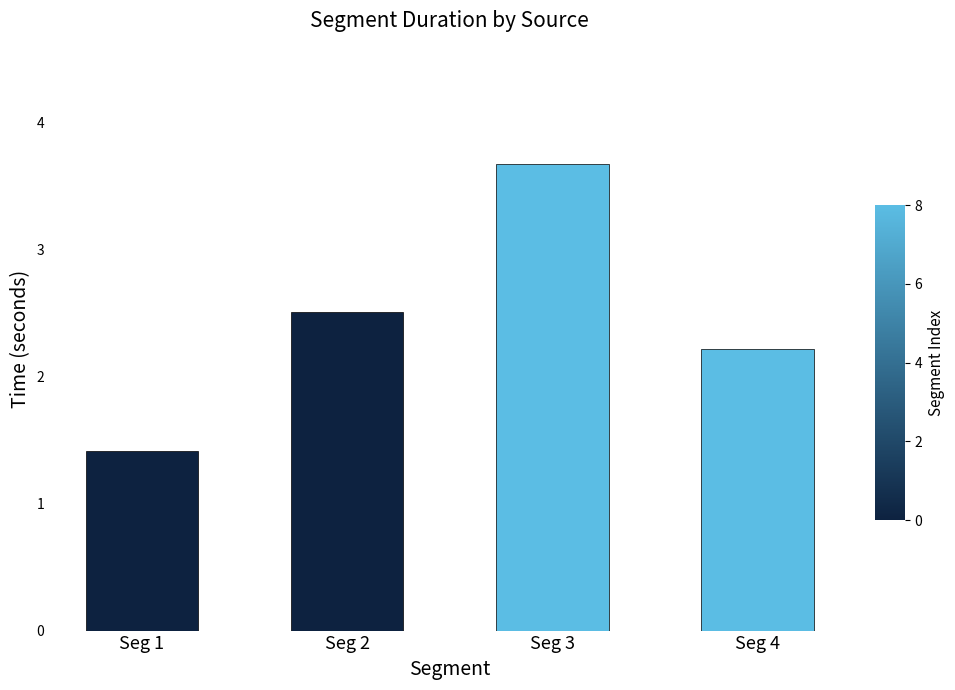

How many series are shown in this chart?

3